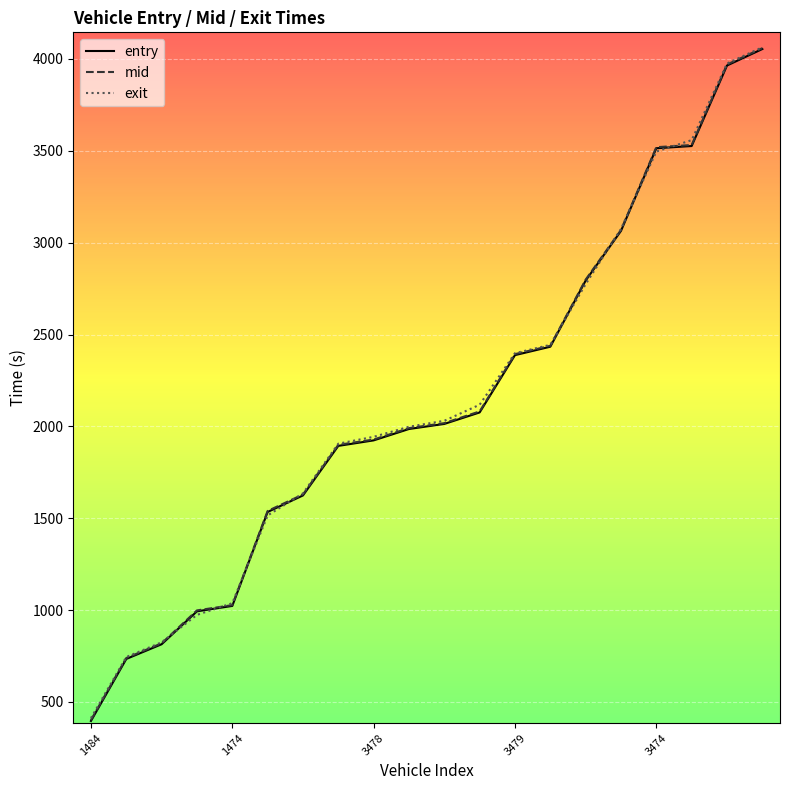

What is the difference between the second highest and minimum values in the mid series?

3567.9